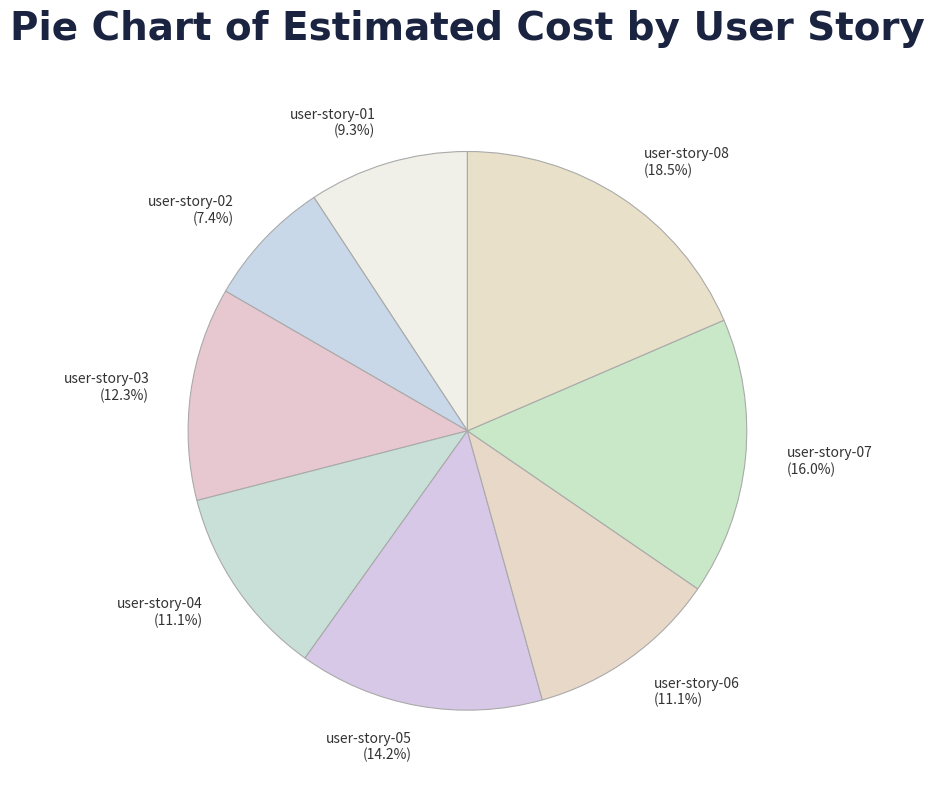

To the nearest percent, what is the difference between the largest and smallest slice percentages?

11%